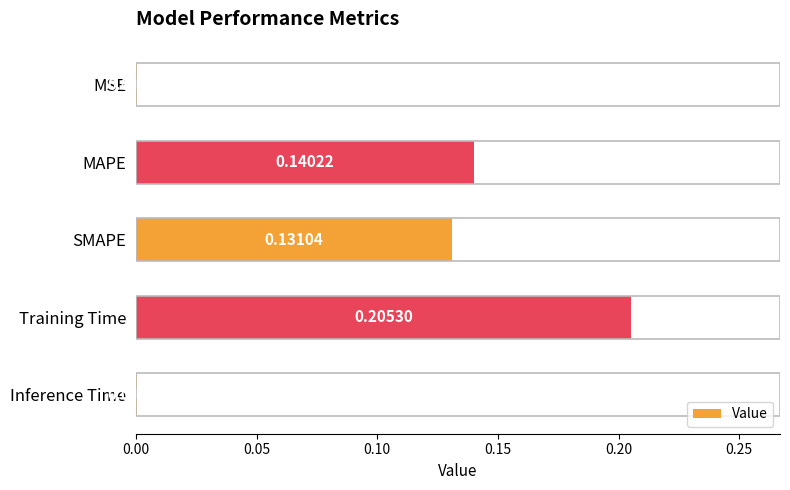

Which label corresponds to the largest value in the chart?

Training Time